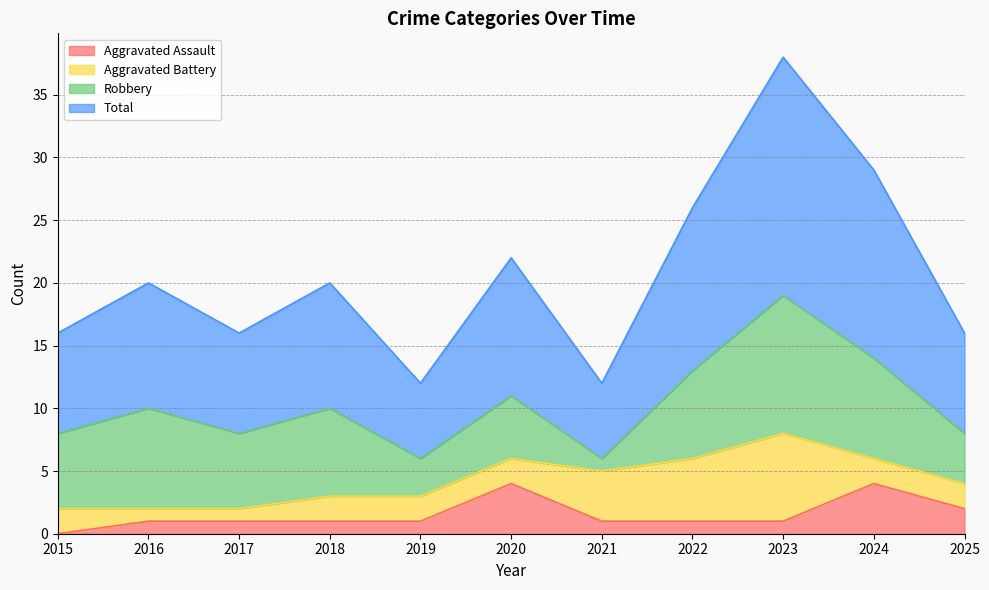

True or false: Aggravated Assault and Total intersect in this chart.

False